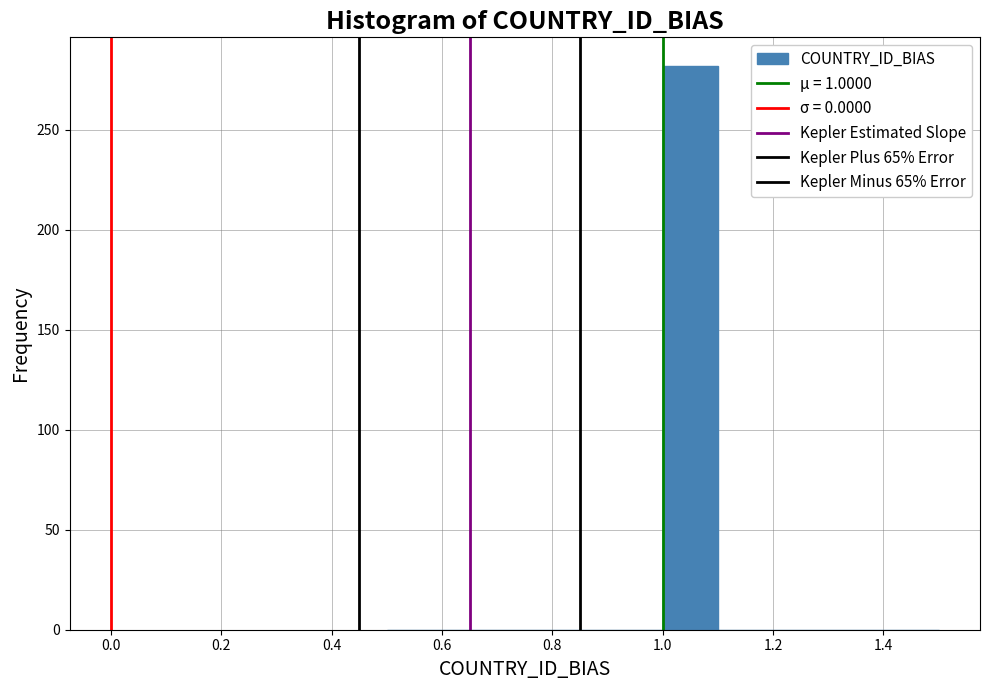

Reading left to right, transcribe this chart: for each bar, give the range it covers on the x-axis and its height. The values are not printed on the chart, so give them approximately, as read against the axis.

0.5 to 0.6: 0
0.6 to 0.7: 0
0.7 to 0.8: 0
0.8 to 0.9: 0
0.9 to 1.0: 0
1.0 to 1.1: 280
1.1 to 1.2: 0
1.2 to 1.3: 0
1.3 to 1.4: 0
1.4 to 1.5: 0